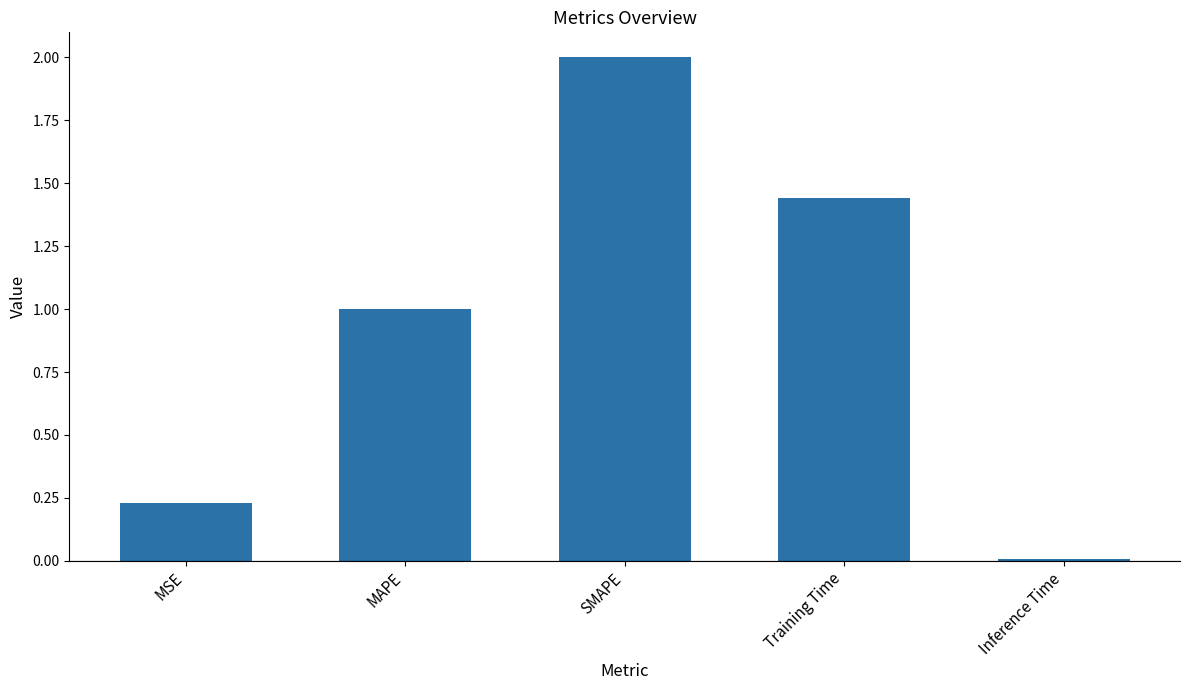

What is the difference between the maximum and minimum values?

2.0